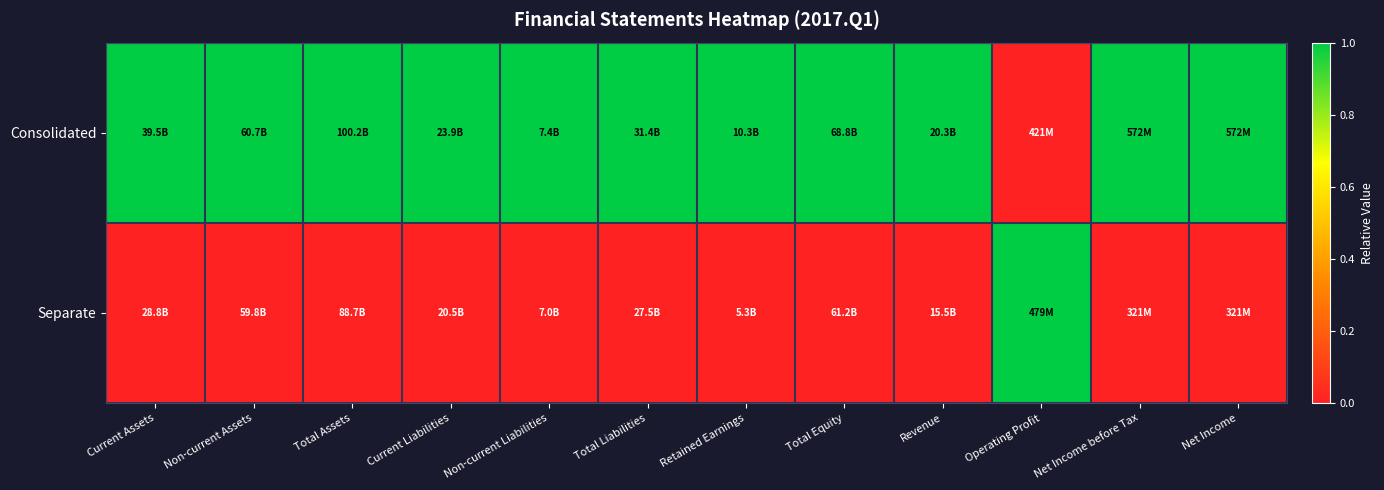

At Net Income before Tax, list the series in order from largest to smallest.

Consolidated, Separate